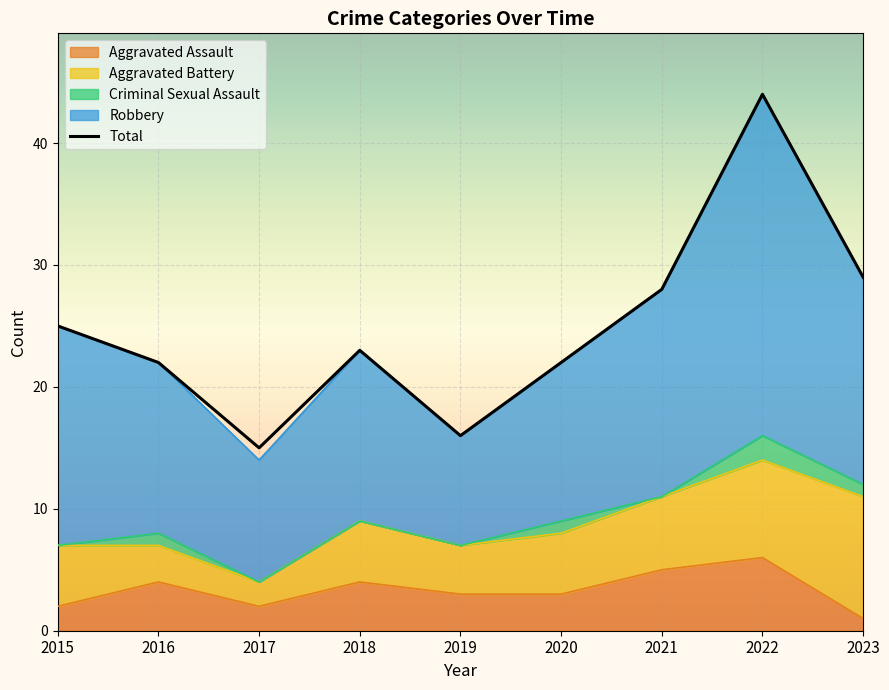

Is it true that the value at 2016 is 22?

True